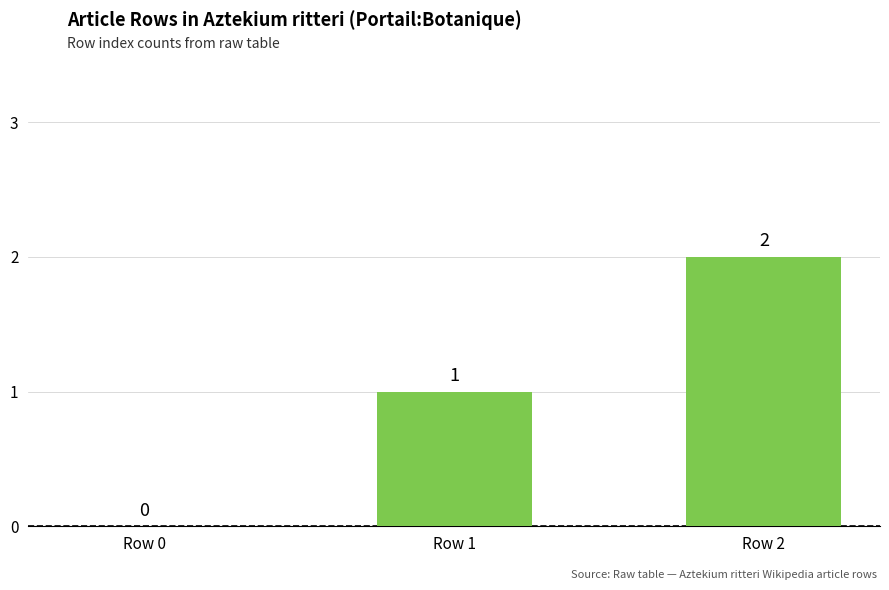

How many distinct data groups are displayed?

1